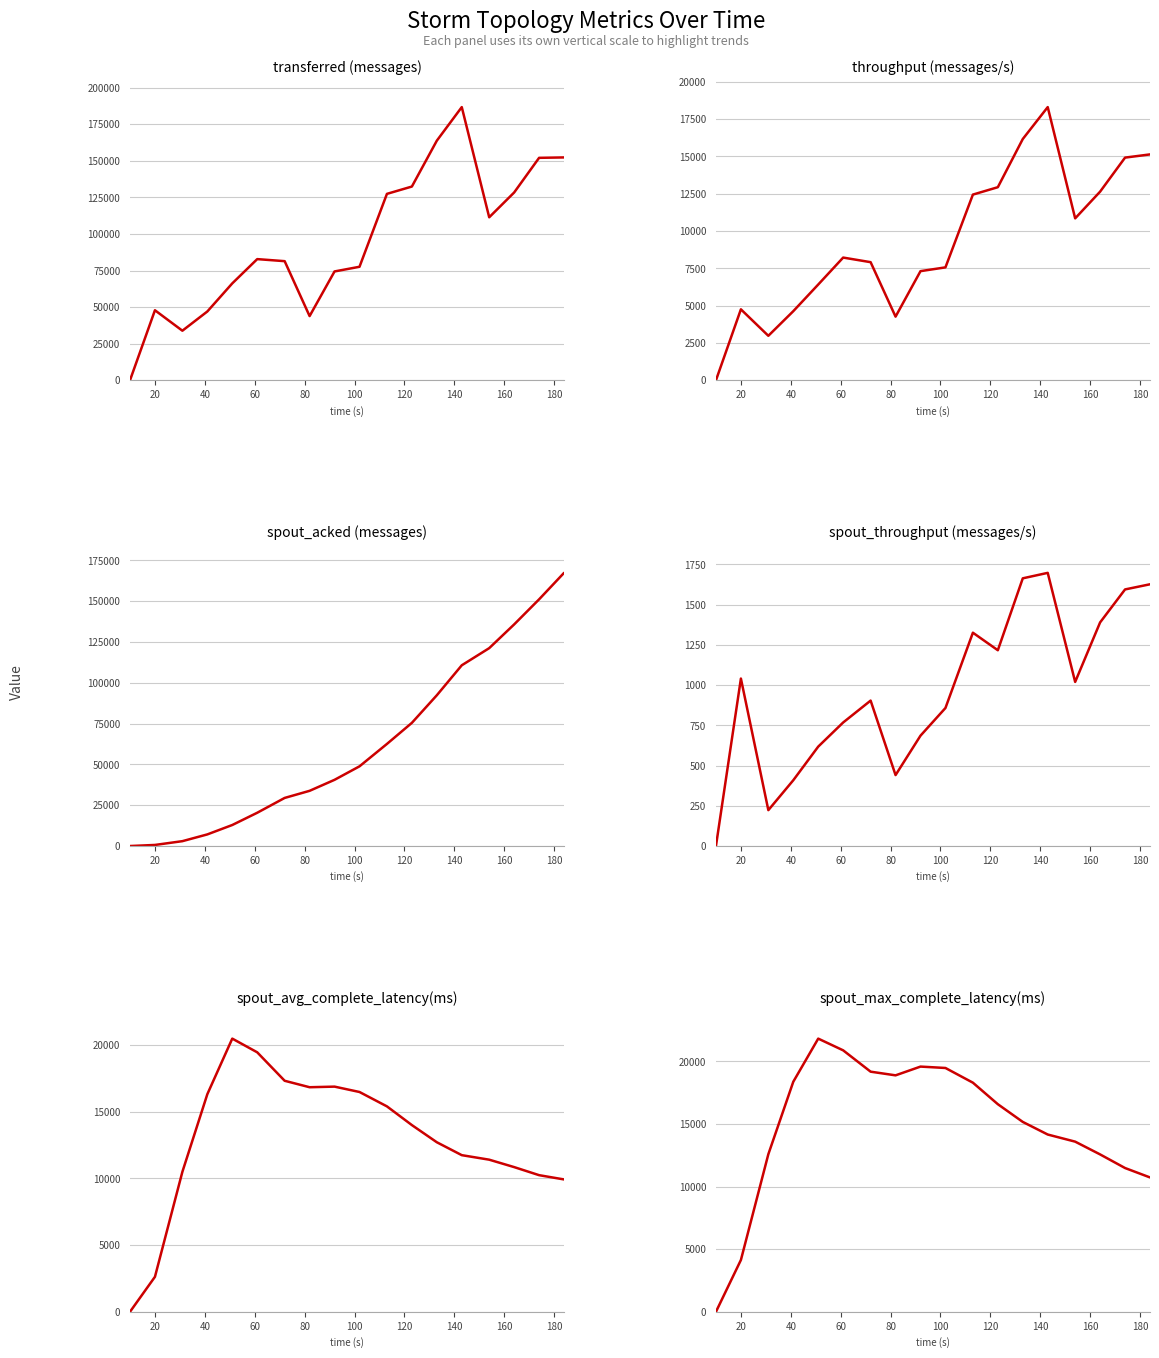

True or false: spout_acked (messages) has more than 0 points higher than both neighbors.

False